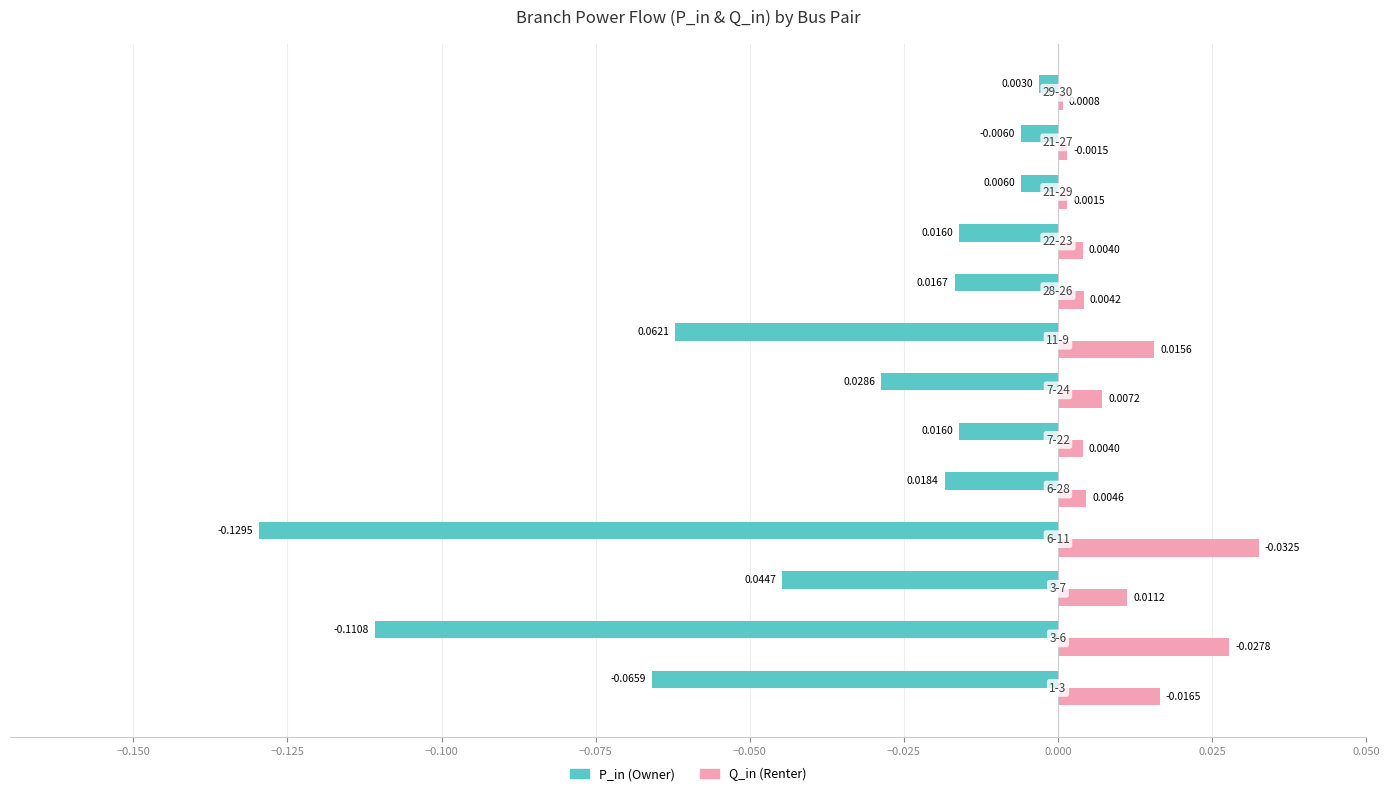

Count the number of data series in this chart.

2